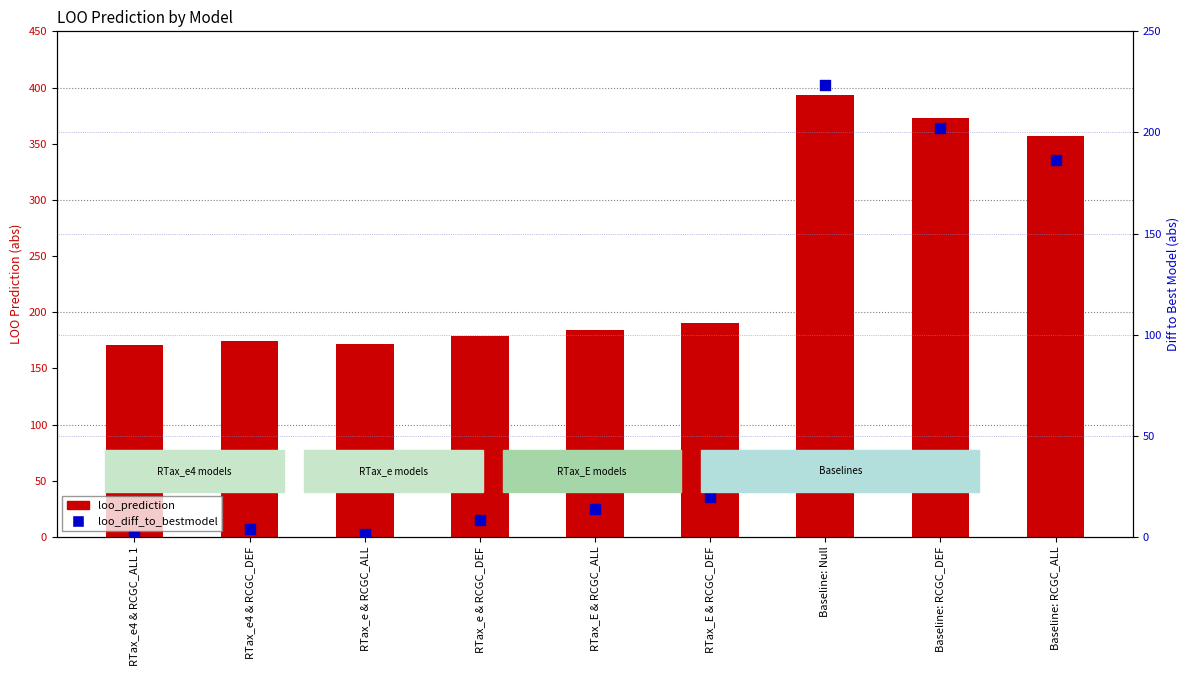

At which category is the sum across all series the highest?

Baseline: Null